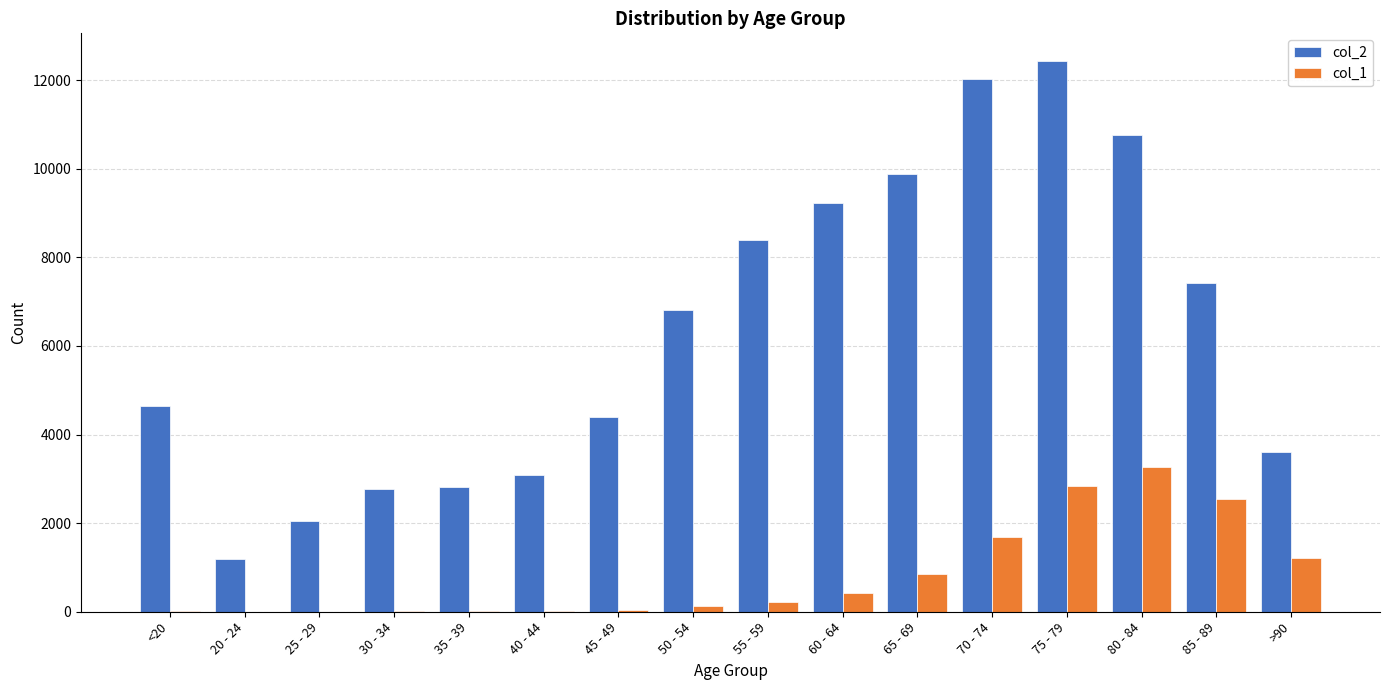

What is the average value of the col_1 series?

834